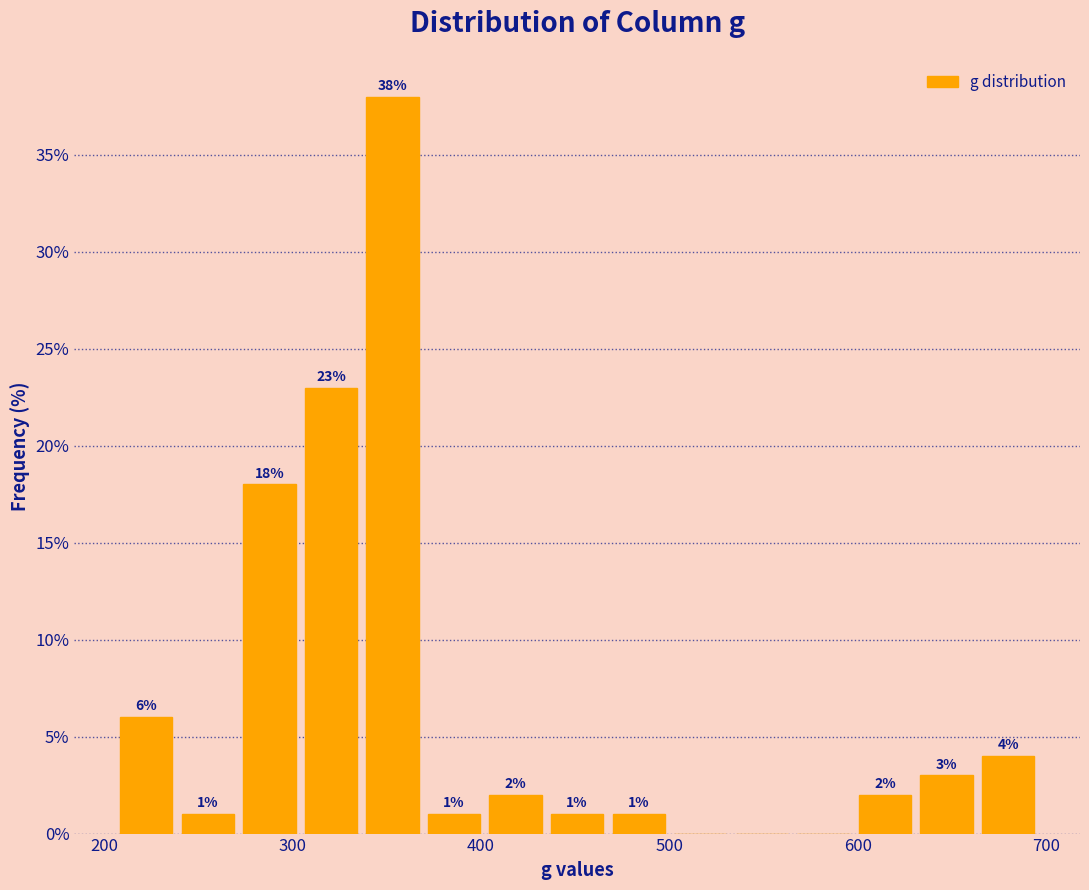

Read against the x-axis, roughly where is the centre of the tallest bar?

350